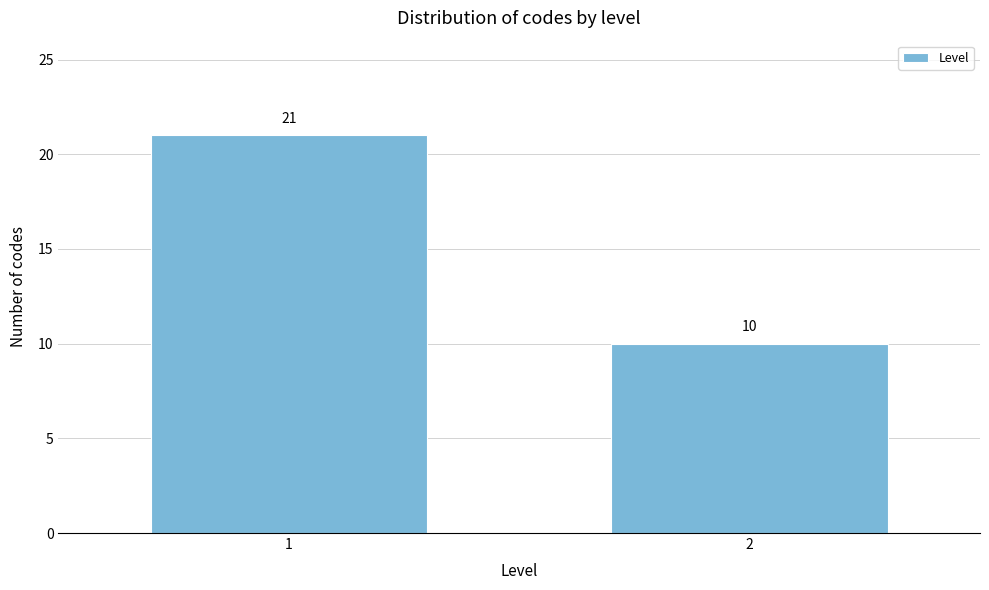

Reading right to left, extract all data points from this chart.

10	21